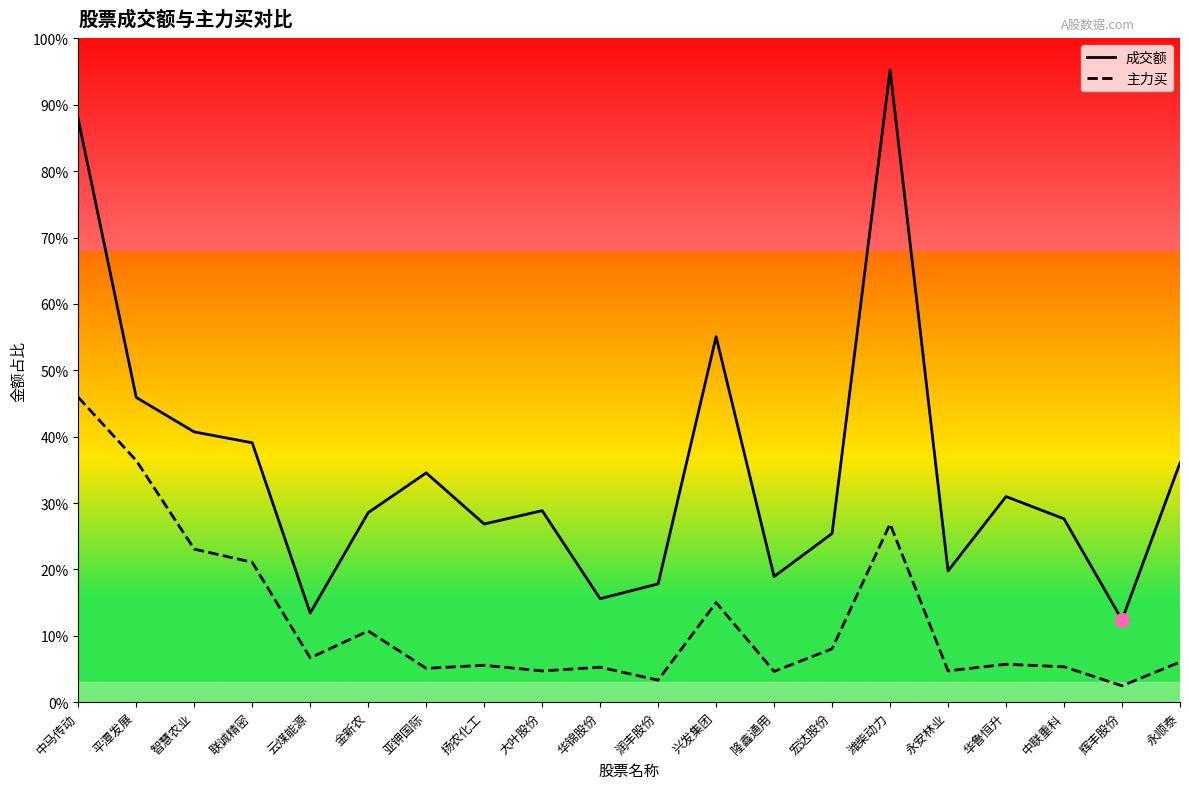

What are all the series names shown in the legend?

成交额, 主力买